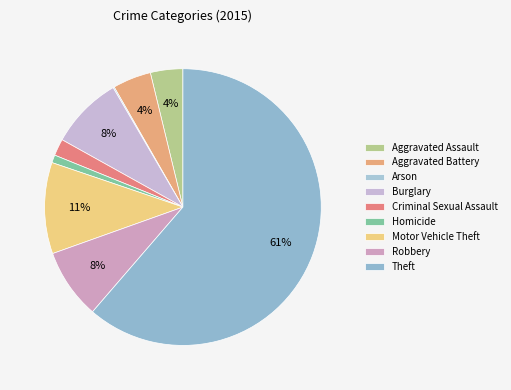

How many slices are in this pie chart?

9